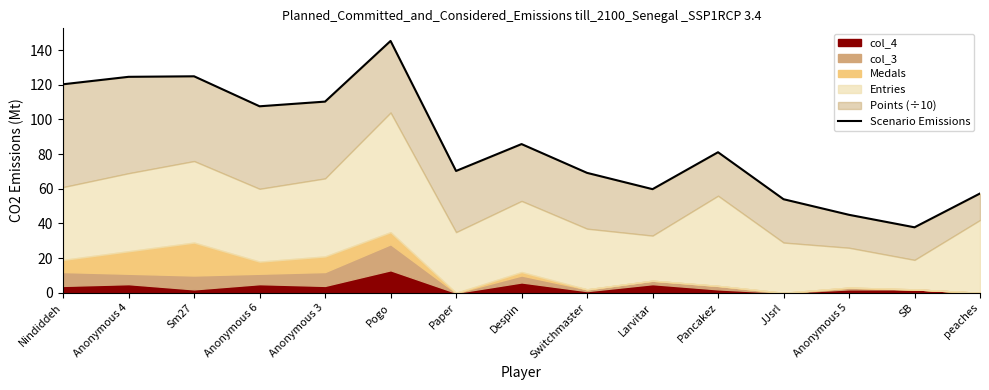

Where is the first local minimum?

Anonymous 6